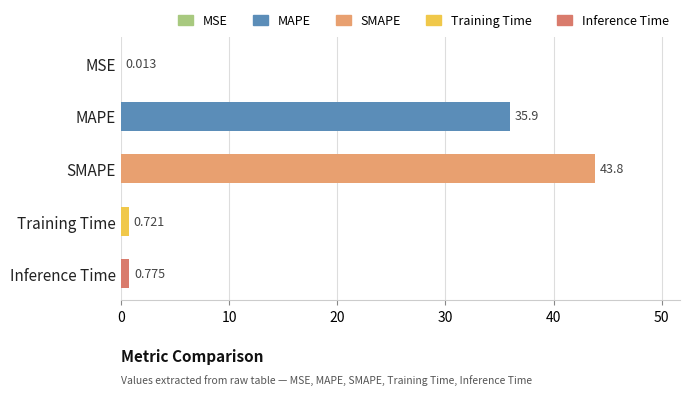

Between Training Time and MSE, which is larger?

Training Time